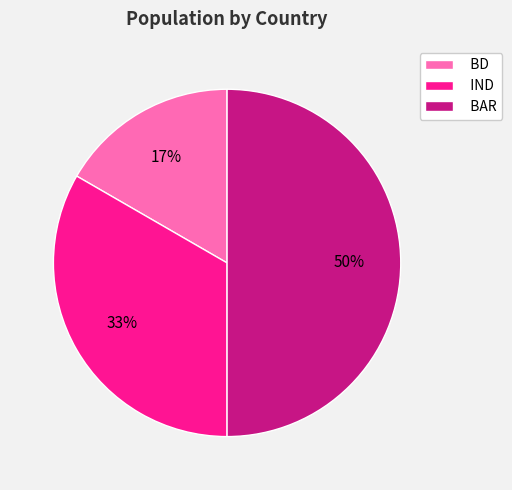

Does BD represent more than half of the total?

No